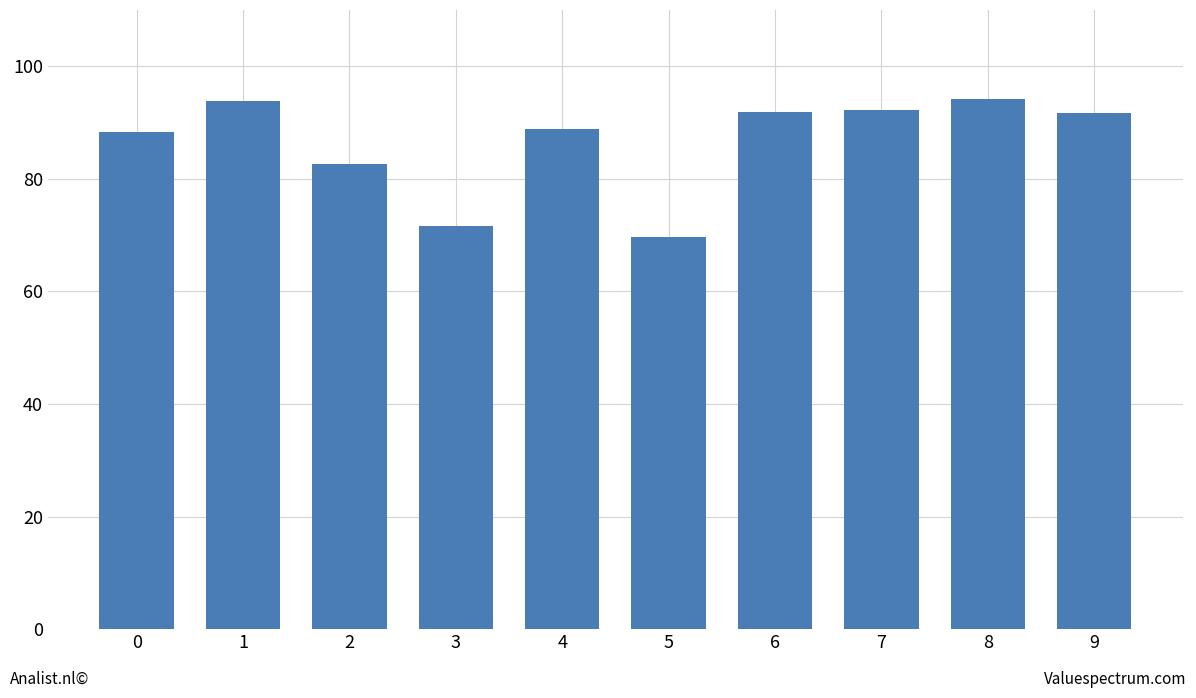

Where does the data first go above 91?

1